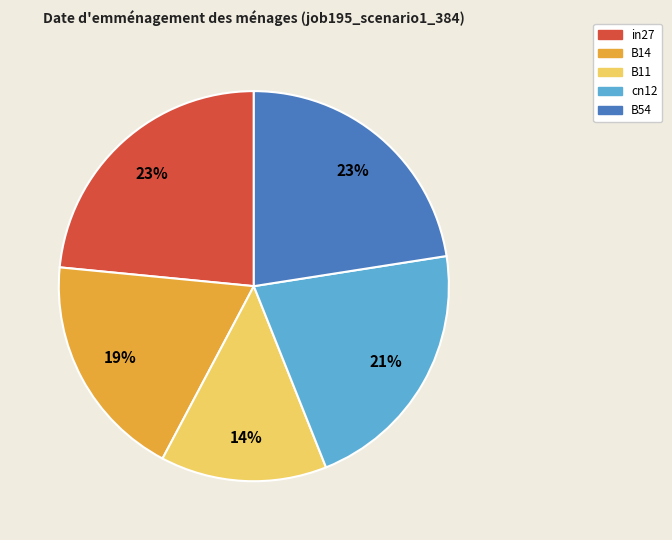

Does B54 represent more than half of the total?

No